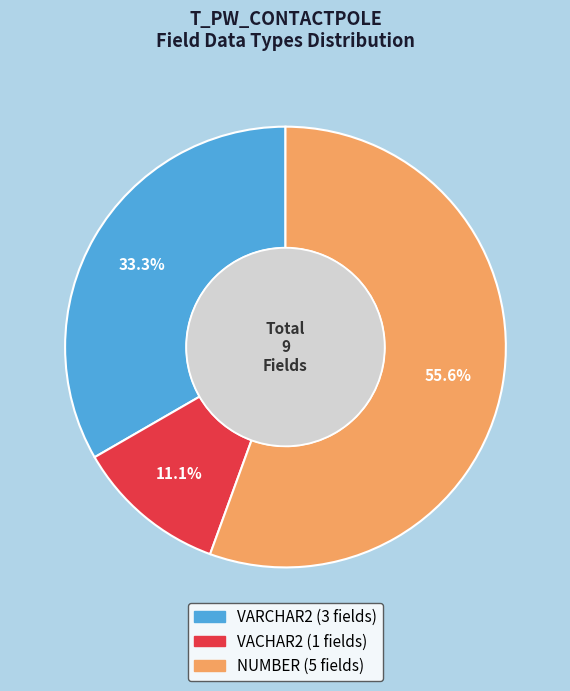

Is there a majority slice in this chart?

Yes